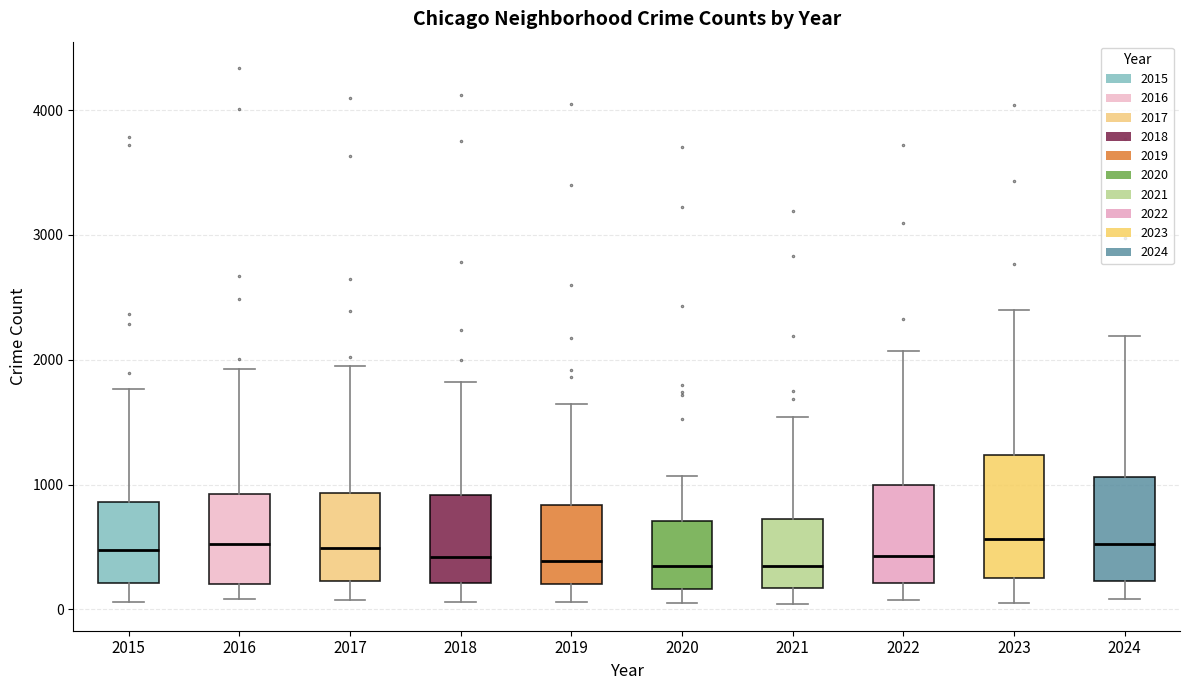

Which box is the tallest, from its lower edge to its upper edge?

2023